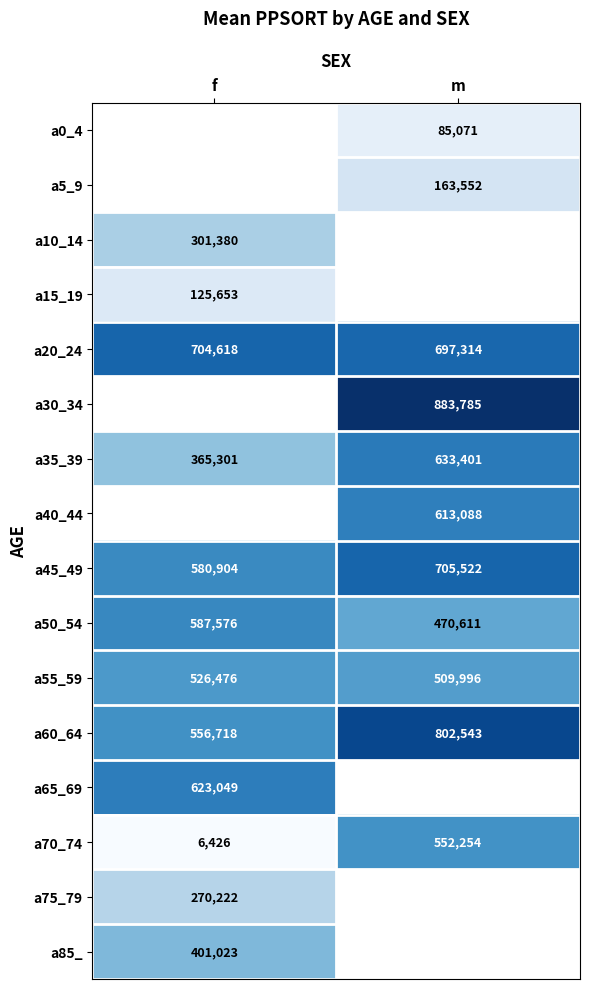

At which label does a45_49 reach its minimum?

f